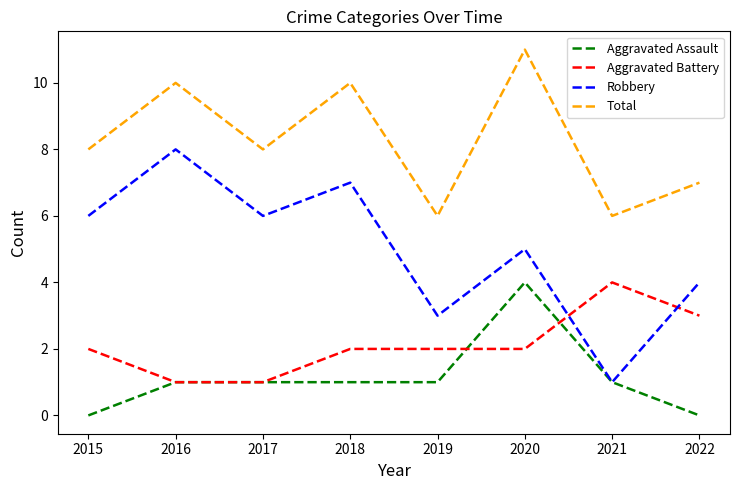

How many times do Aggravated Battery and Robbery cross each other?

2